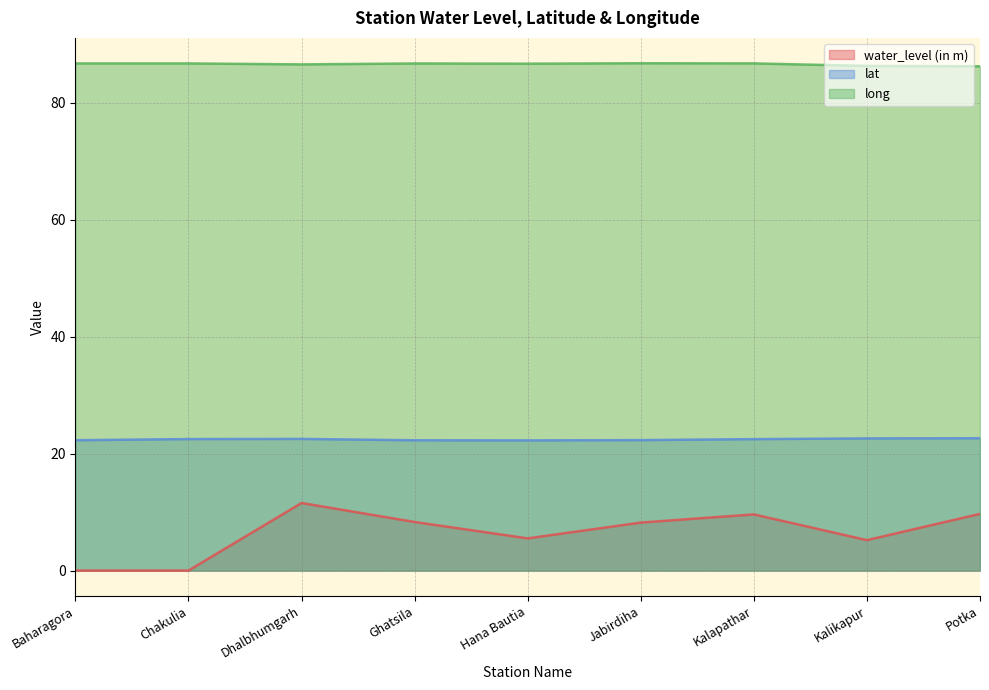

Reading left to right, list all the values displayed in this chart.

water_level (in m): 0.0	0.0	11.6	8.3	5.5	8.2	9.6	5.2	9.7
lat: 22.3	22.5	22.5	22.3	22.3	22.3	22.5	22.6	22.6
long: 86.7	86.7	86.6	86.7	86.7	86.7	86.7	86.3	86.2